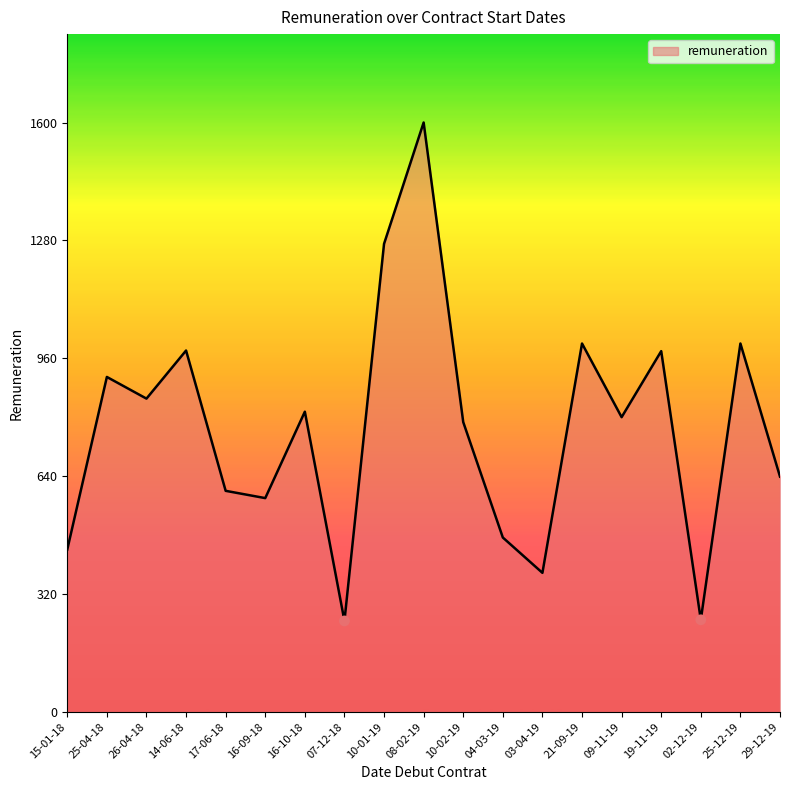

What is the change in value from 14-06-18 to 25-12-19?

+19.1